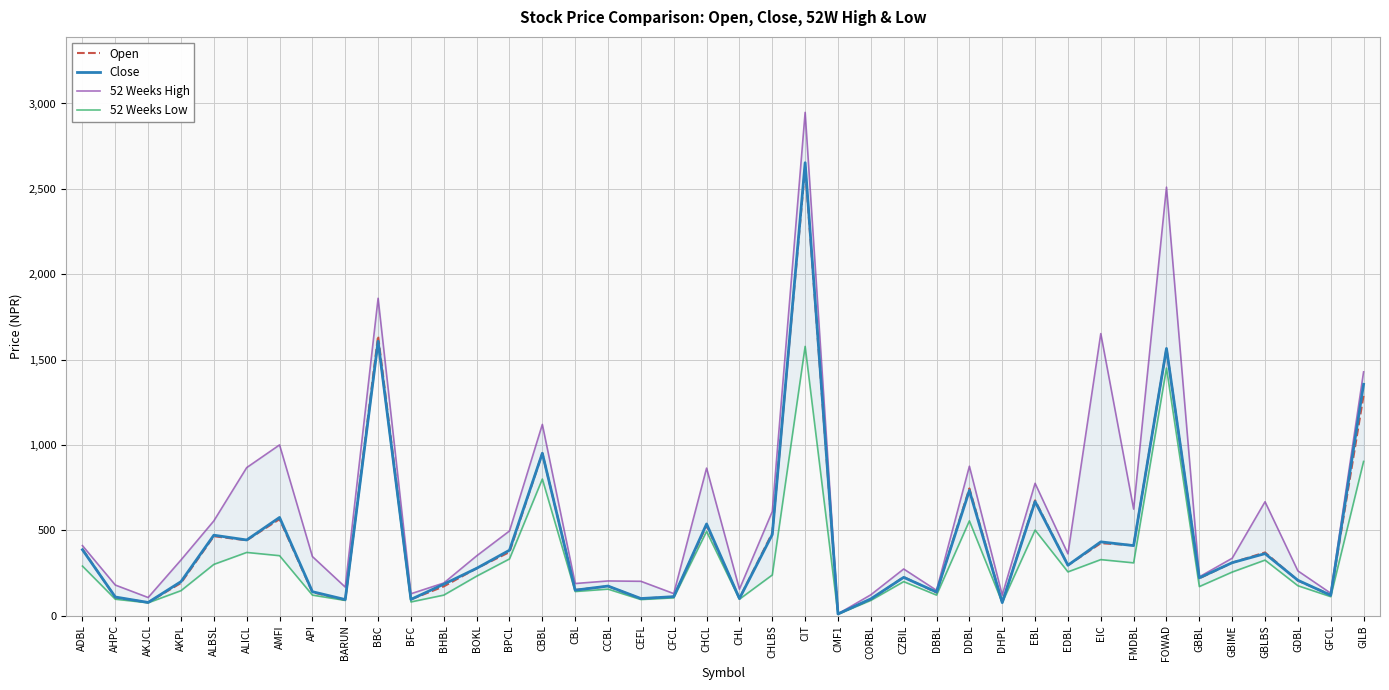

In 52 Weeks High, how many points are lower than both neighbors (excluding endpoints)?

13